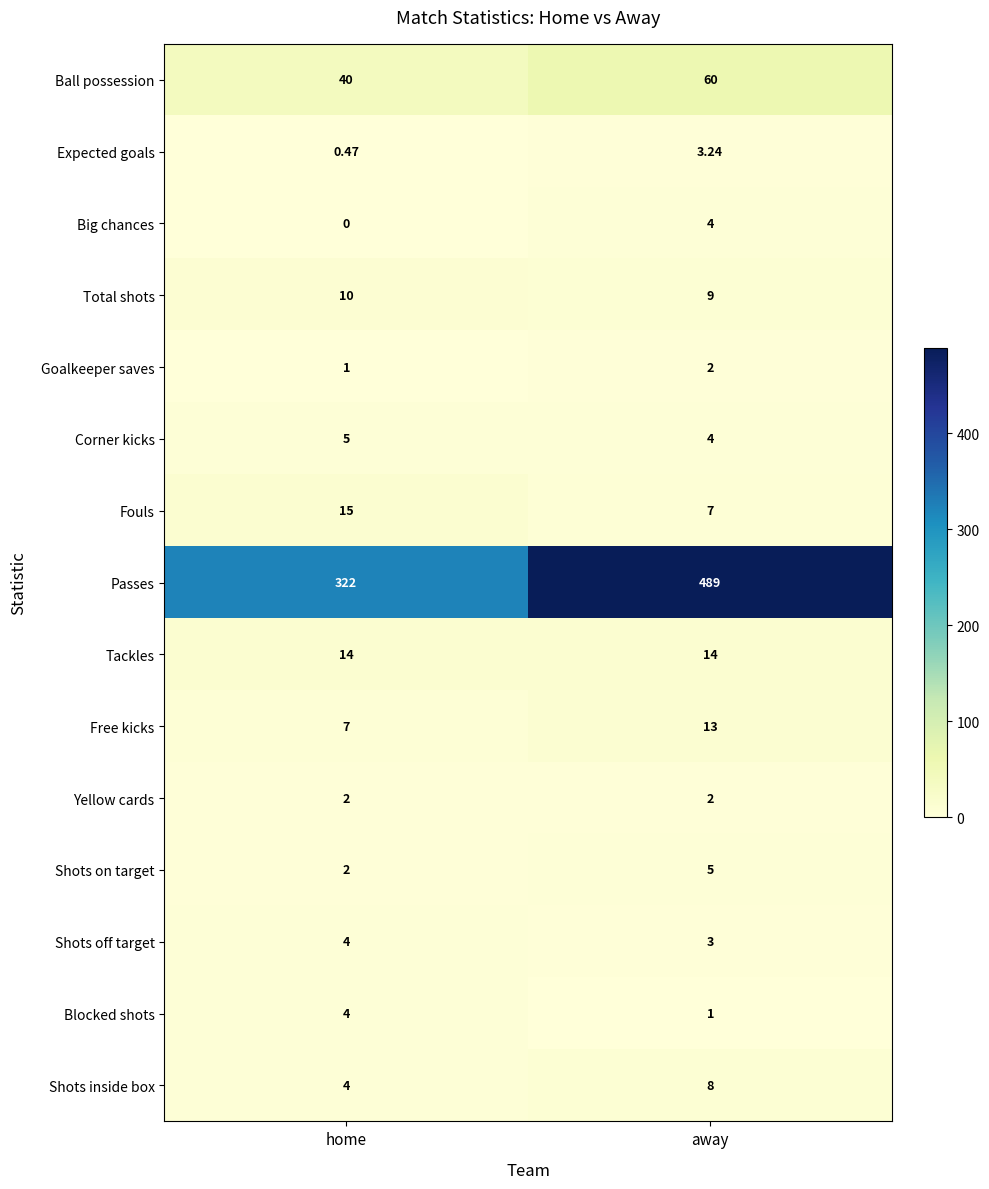

Where is Free kicks nearest to the value 10?

home